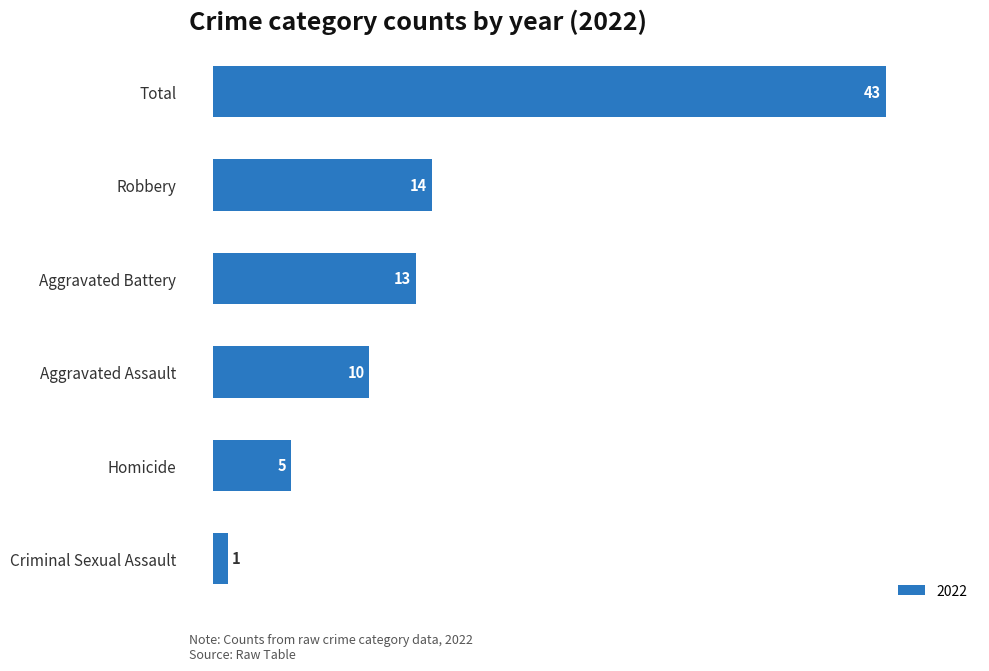

Approximately how many times larger is the value at Aggravated Assault compared to Aggravated Battery?

0.8